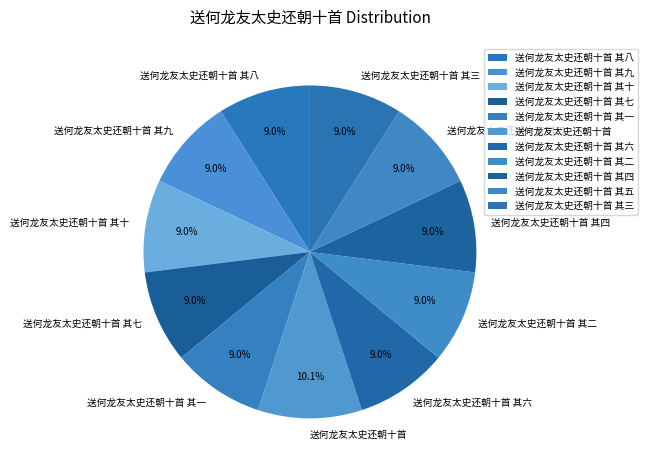

Which slice is the largest?

送何龙友太史还朝十首